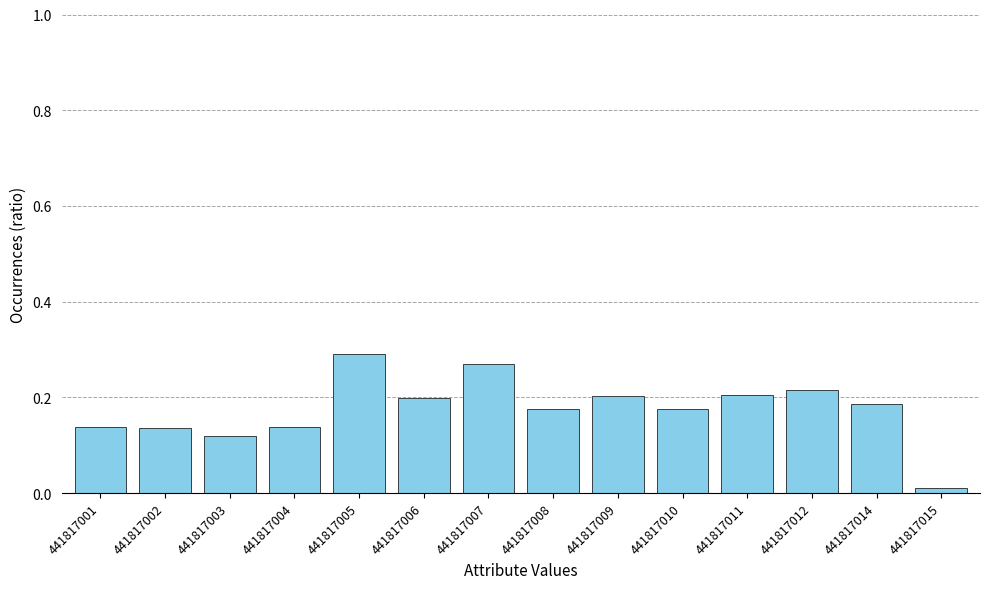

At which category does the chart reach its peak across all series?

441817005